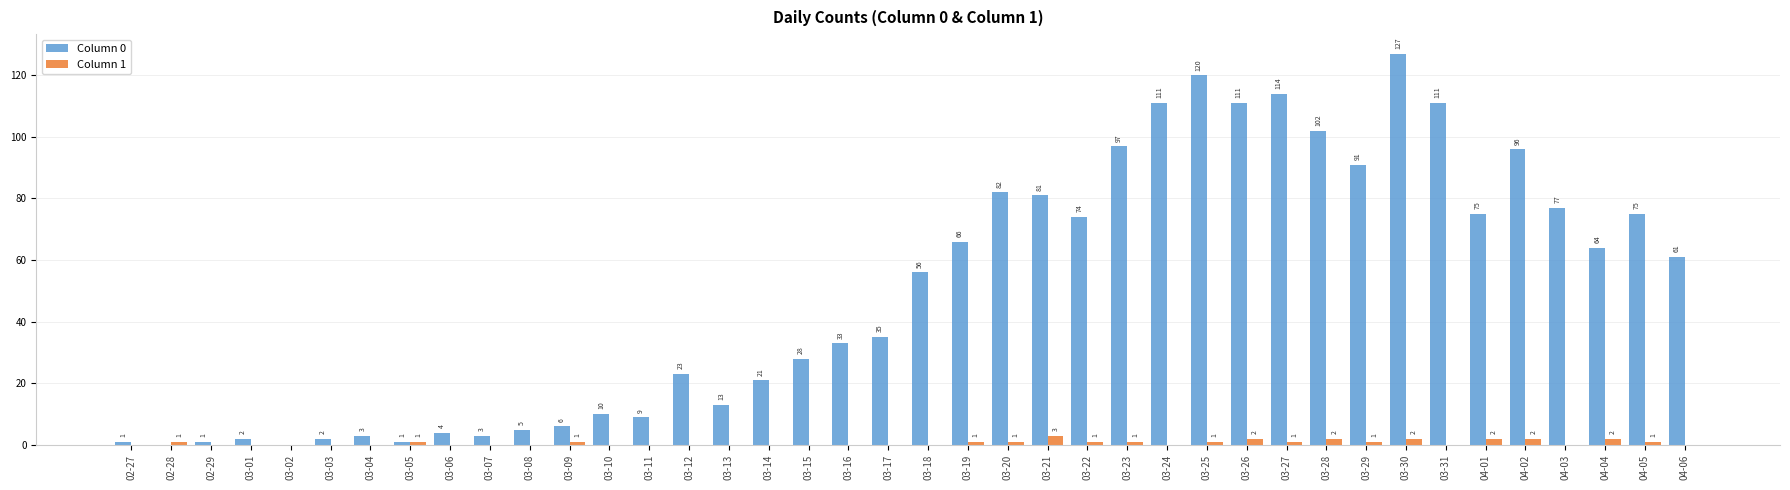

Which series has the widest spread of values?

Column 0